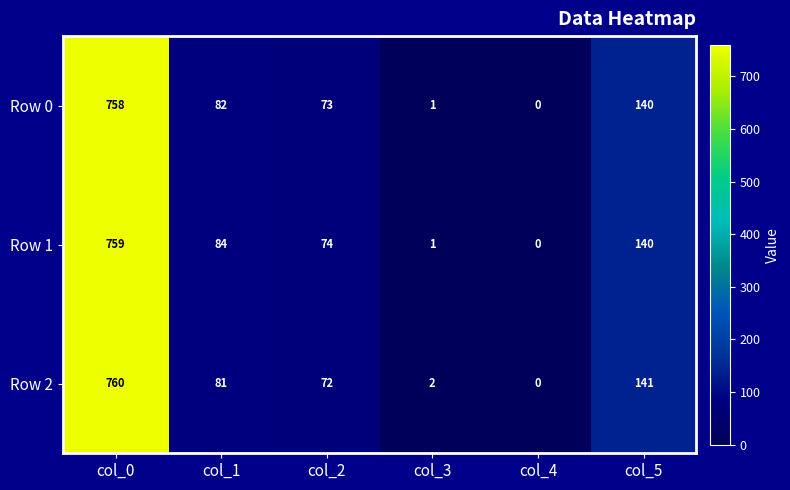

The Row 1 series shows 39 at col_2. True or false?

False